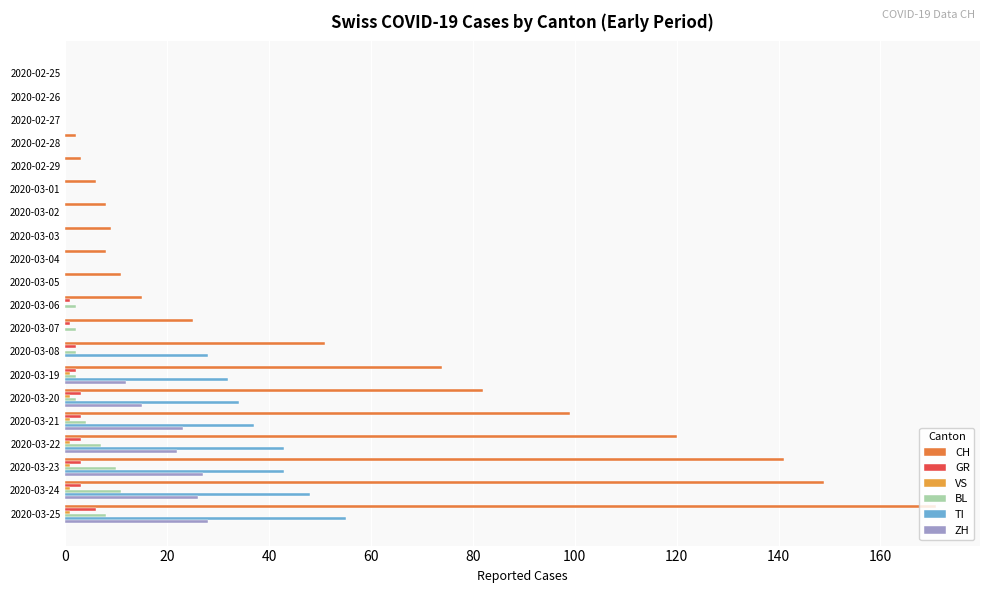

Count the number of data series in this chart.

6